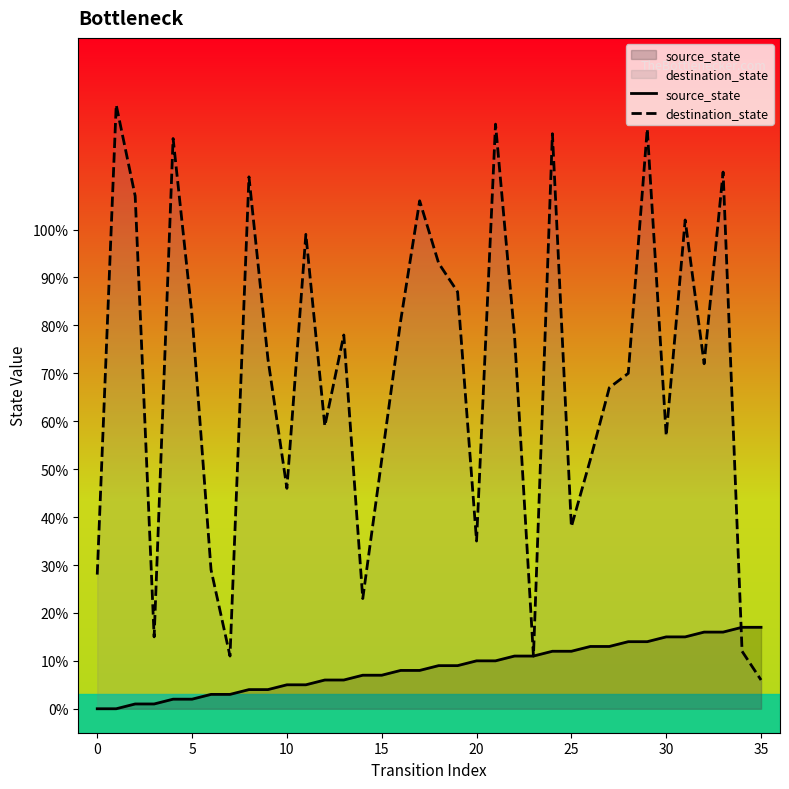

How many positive values does the source_state series have?

34